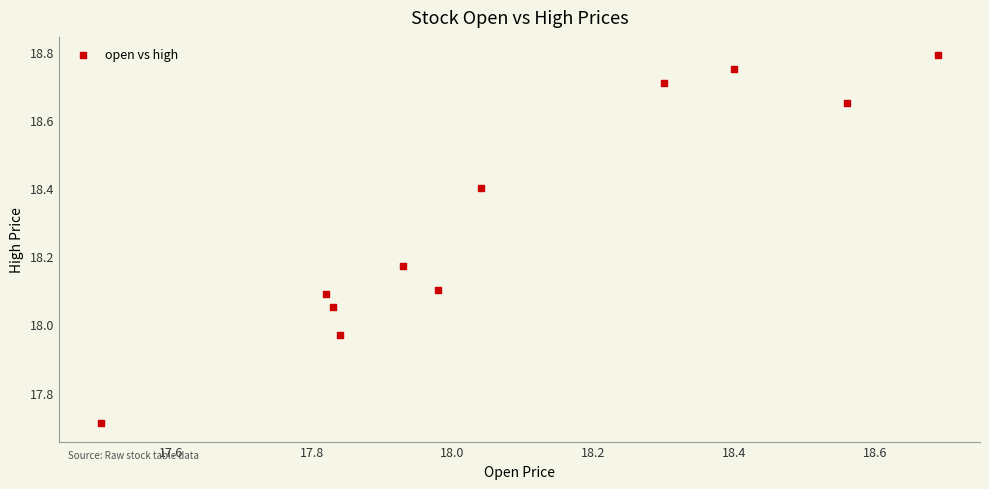

What is the average Y value?

18.3